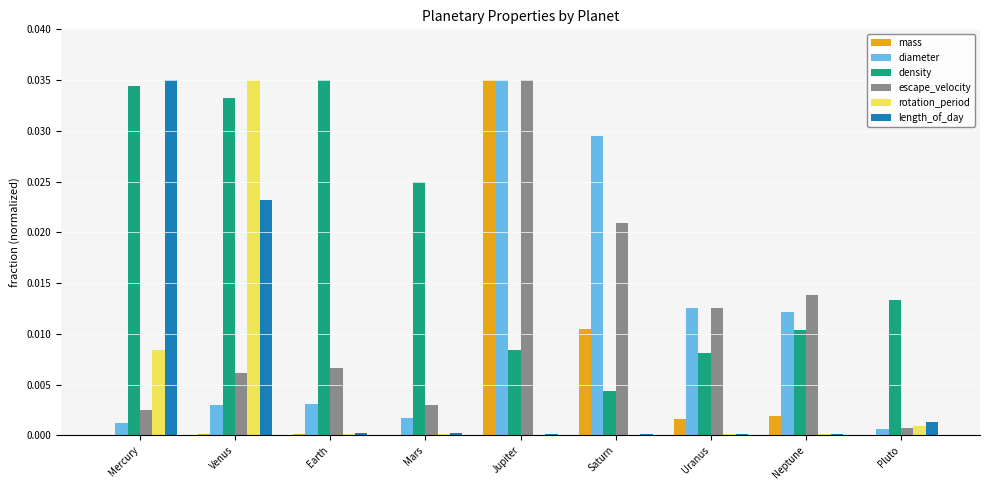

The value of length_of_day at Mercury is 0.1. True or false?

False